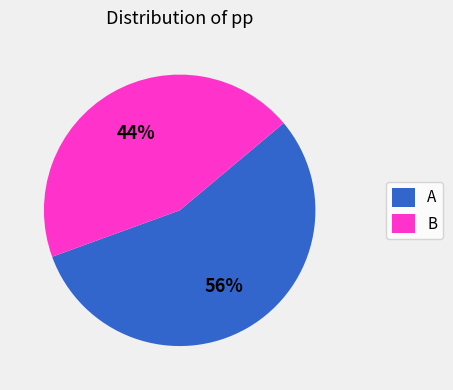

Combined, do B and A account for over 50%?

Yes